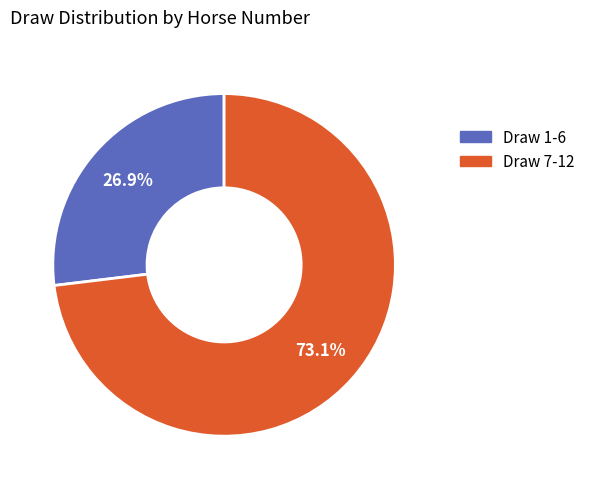

Does any single category account for the majority?

Yes